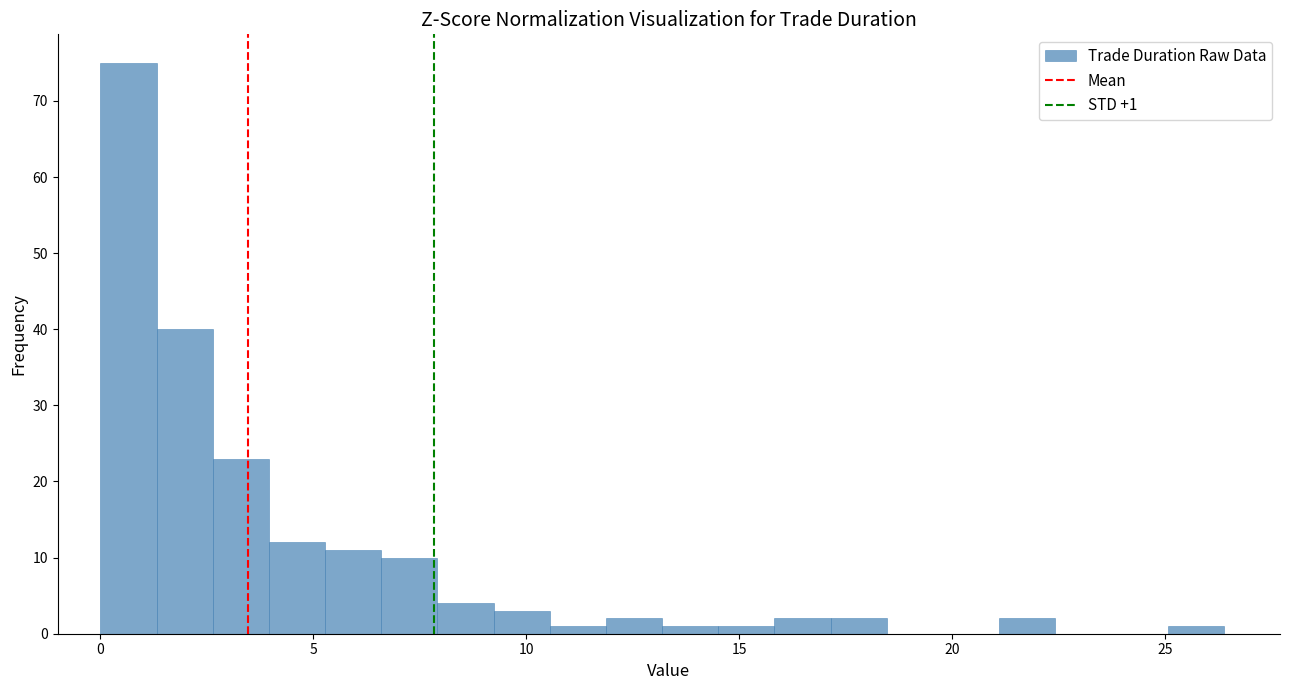

Read against the x-axis, roughly where is the centre of the tallest bar?

0.5